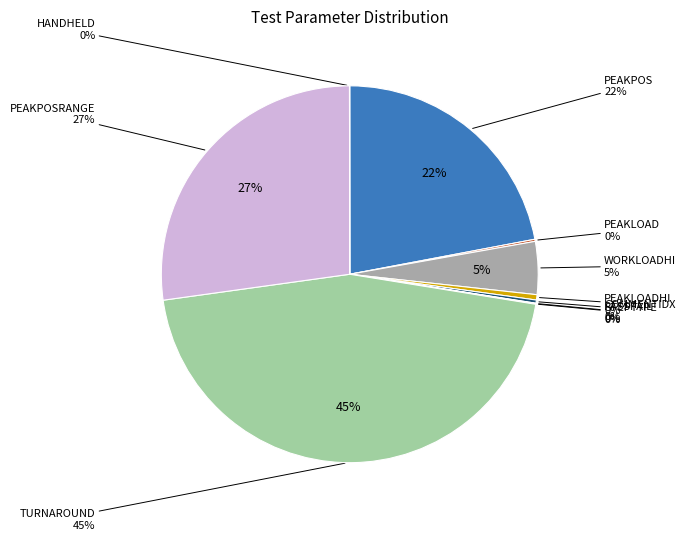

Combined, what portion of the pie is USEPEAKPOSLIMIT and STEPTYPE?

0.4%